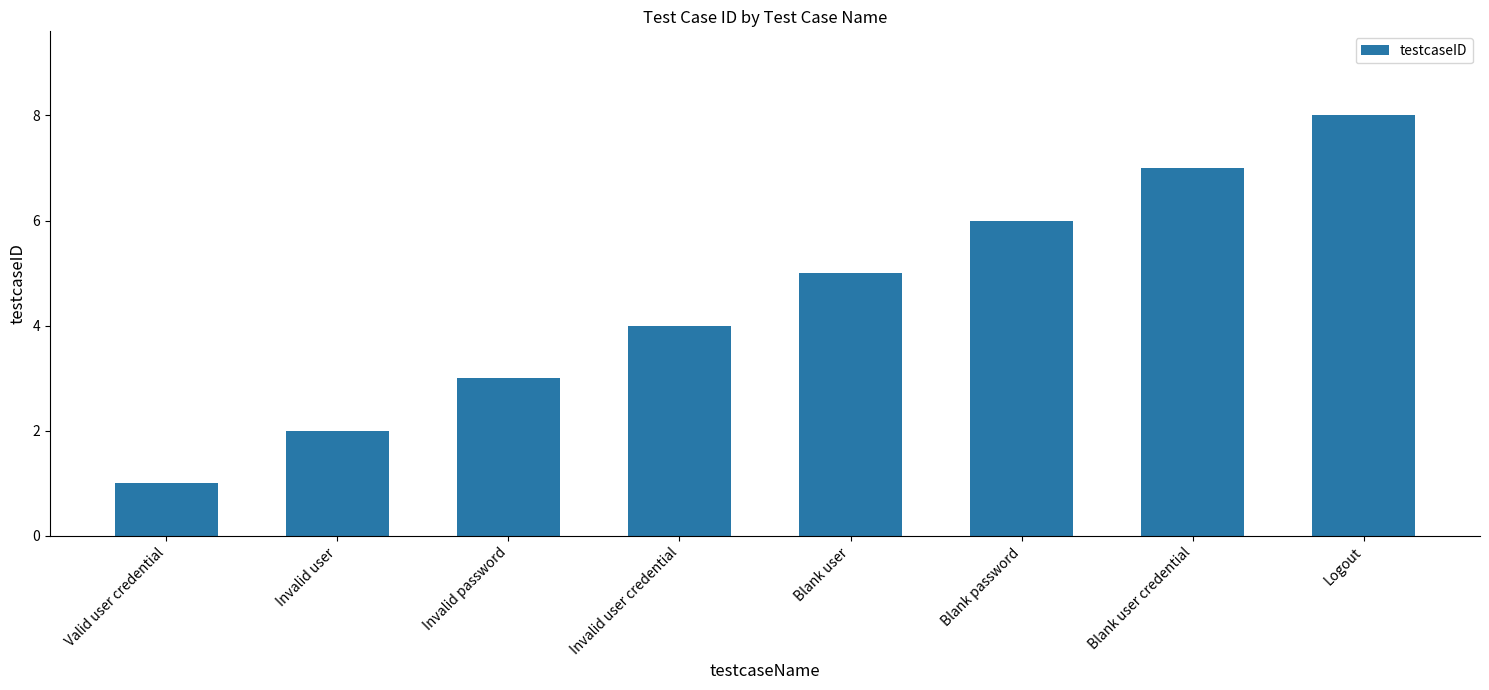

Approximately how many times larger is the value at Blank user compared to Valid user credential?

5.0